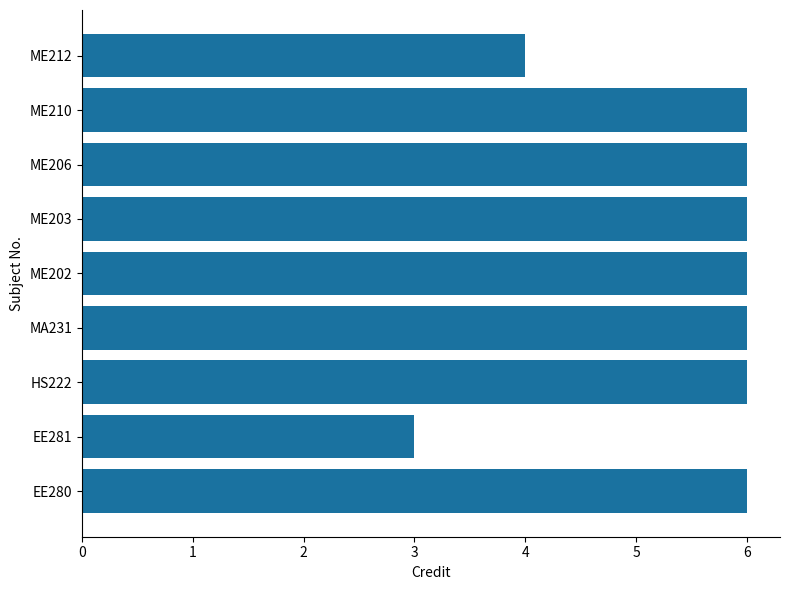

Is it true that the value at ME212 is 4?

True